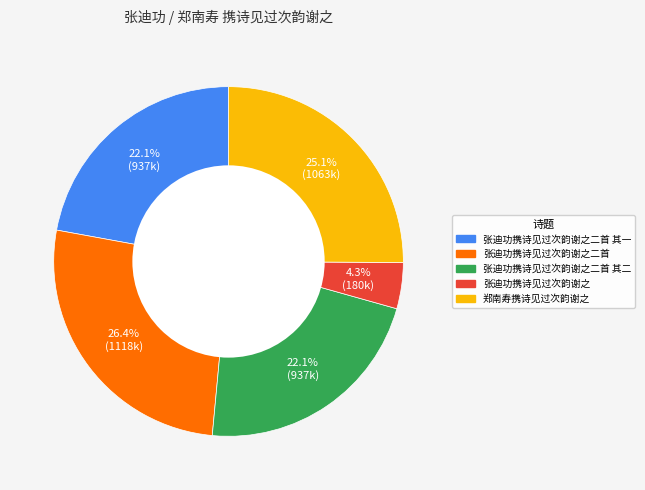

How many slices are in this pie chart?

5